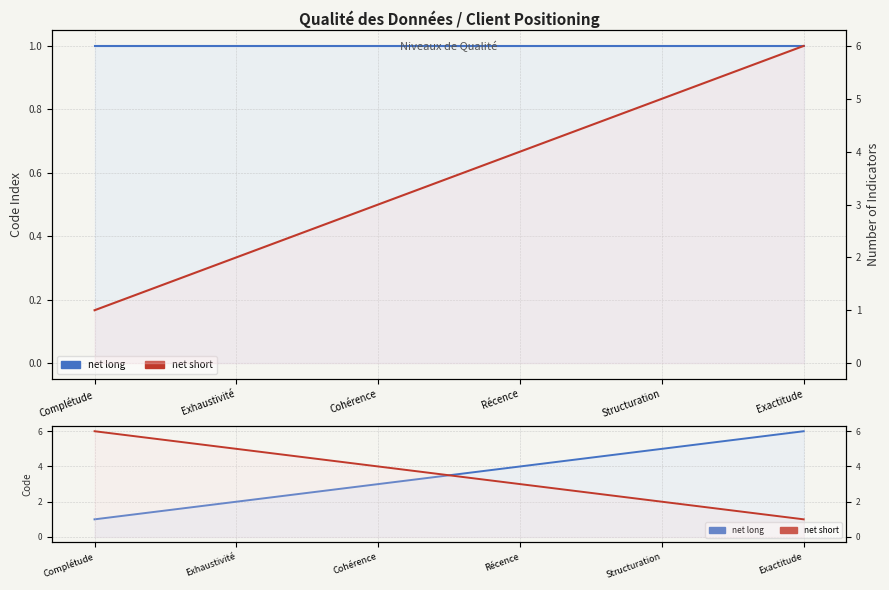

True or false: net short and net long cross at least once.

True